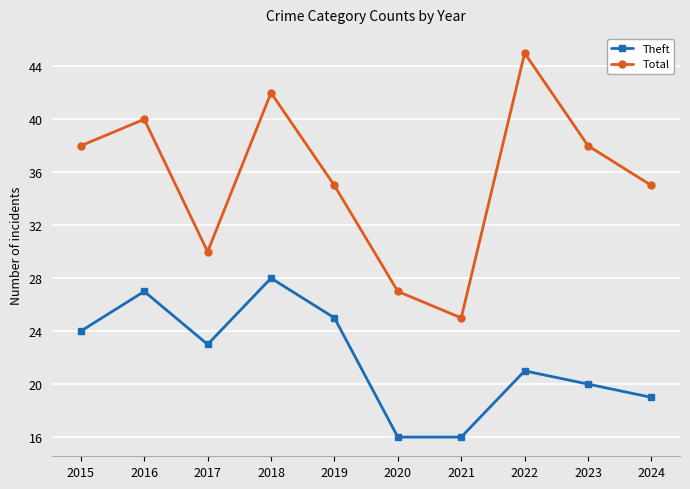

True or false: Theft and Total intersect in this chart.

False